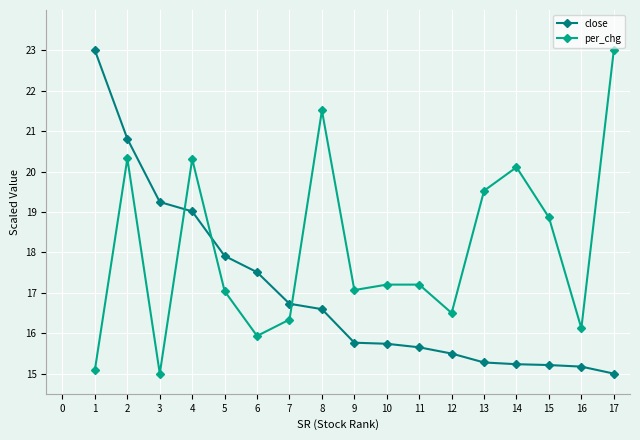

What is the difference between the second highest and minimum values in the per_chg series?

6.5